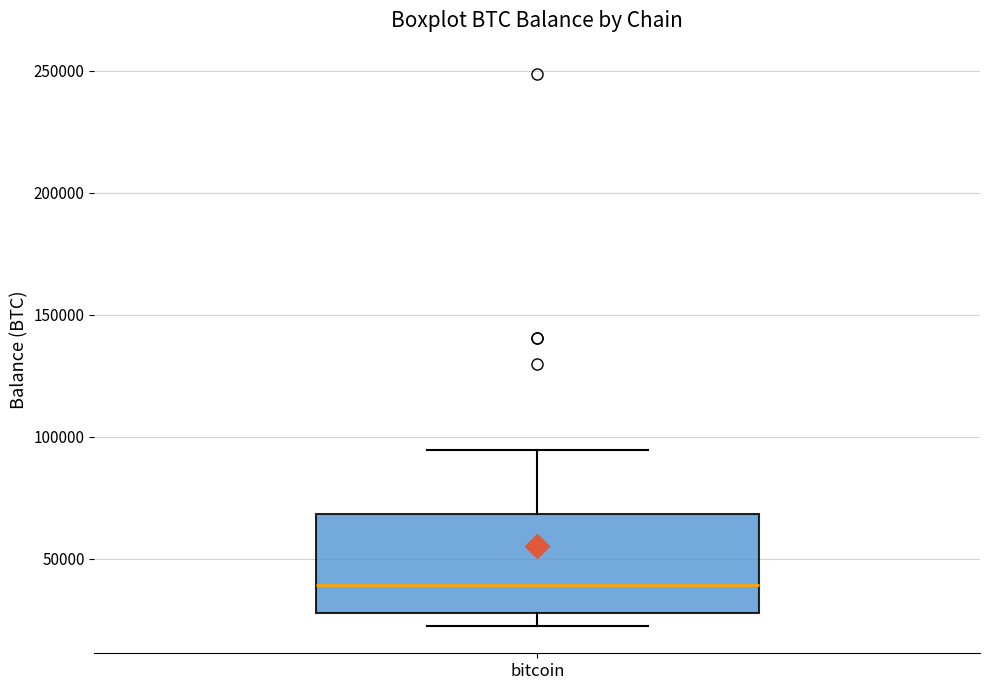

Read this box plot against the y-axis: the position of the median line, the range covered by the box, and the ends of both whiskers. The values are not printed on the chart, so give them approximately, as read against the axis.

median 40000, box 30000 to 70000, whiskers 25000 to 95000